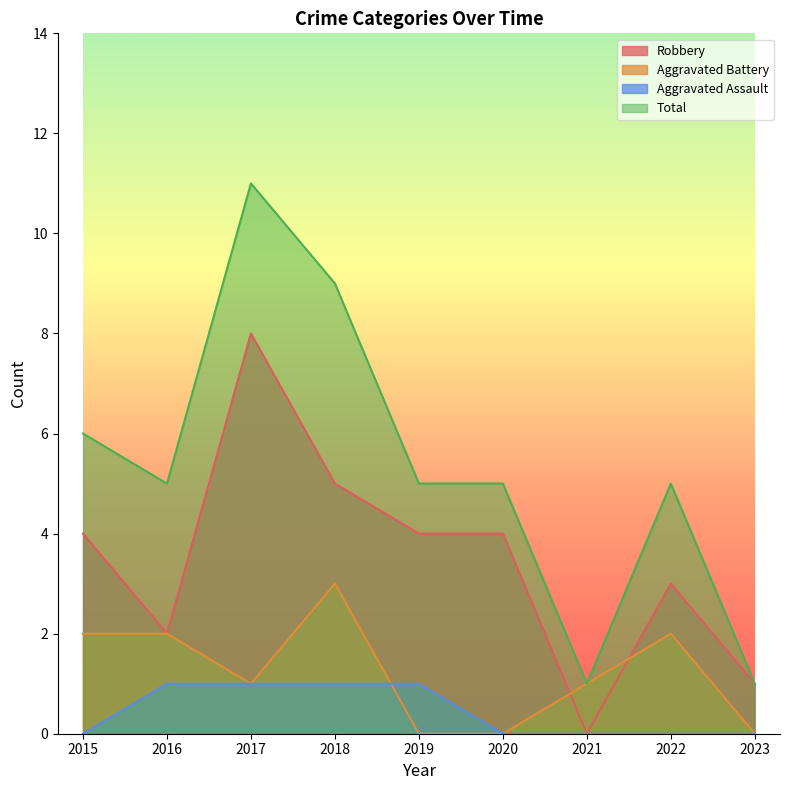

Read the Aggravated Assault value at 2016.

1